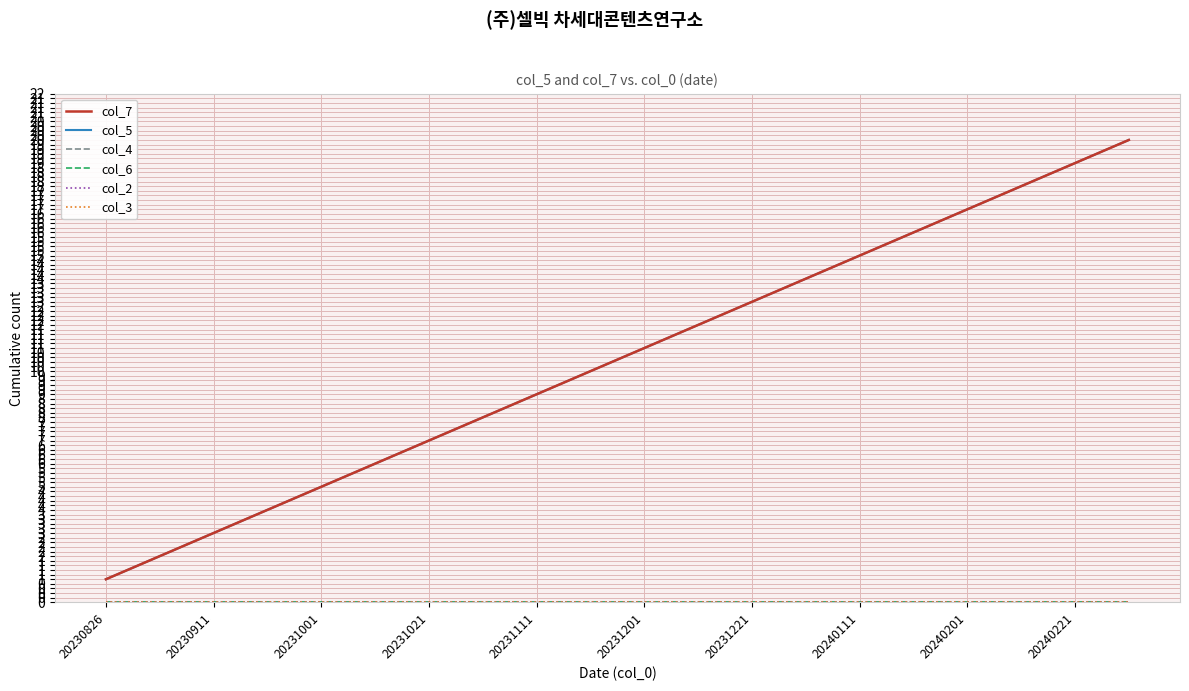

Does the chart have visible grid lines?

Yes